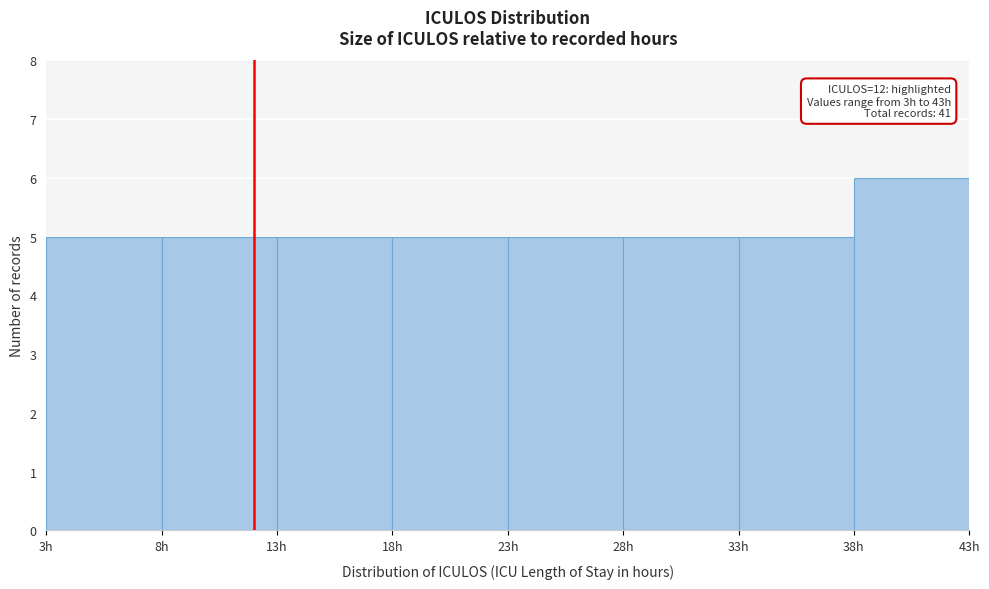

Over which range of the x-axis is the bar tallest?

38 to 43